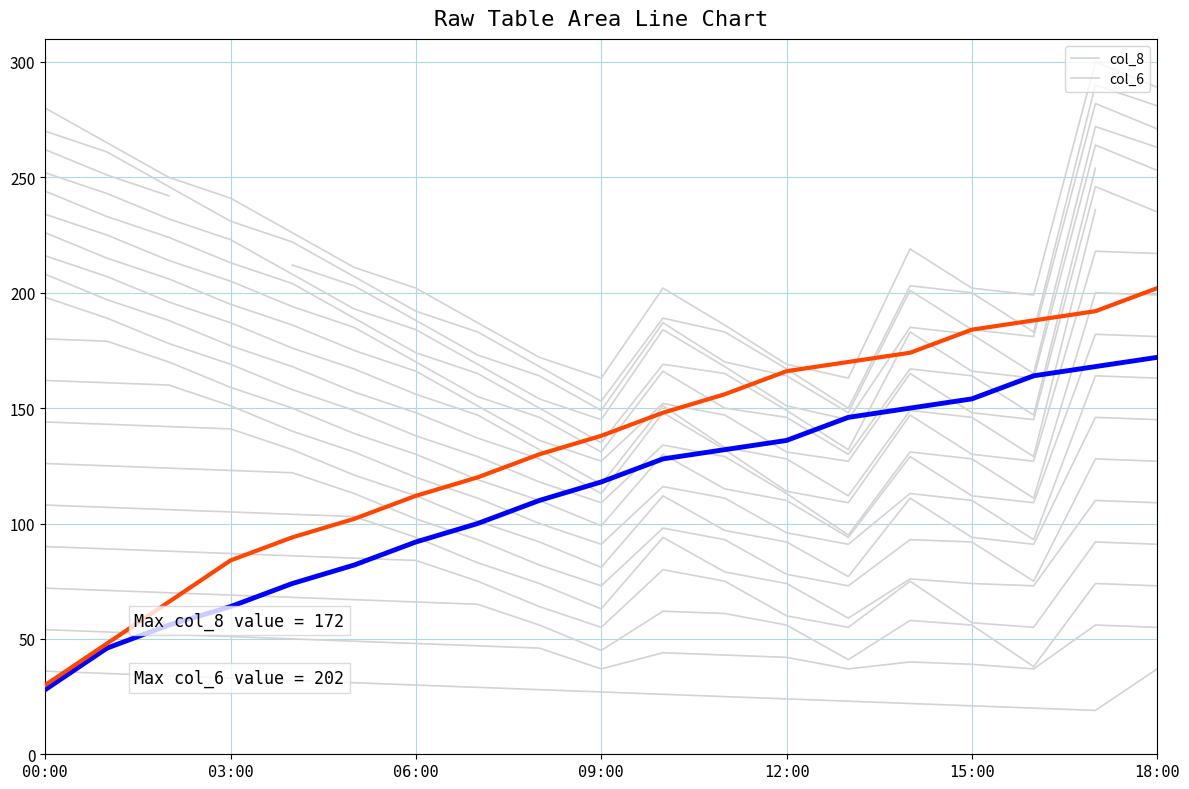

How many categories are shown in the chart?

19